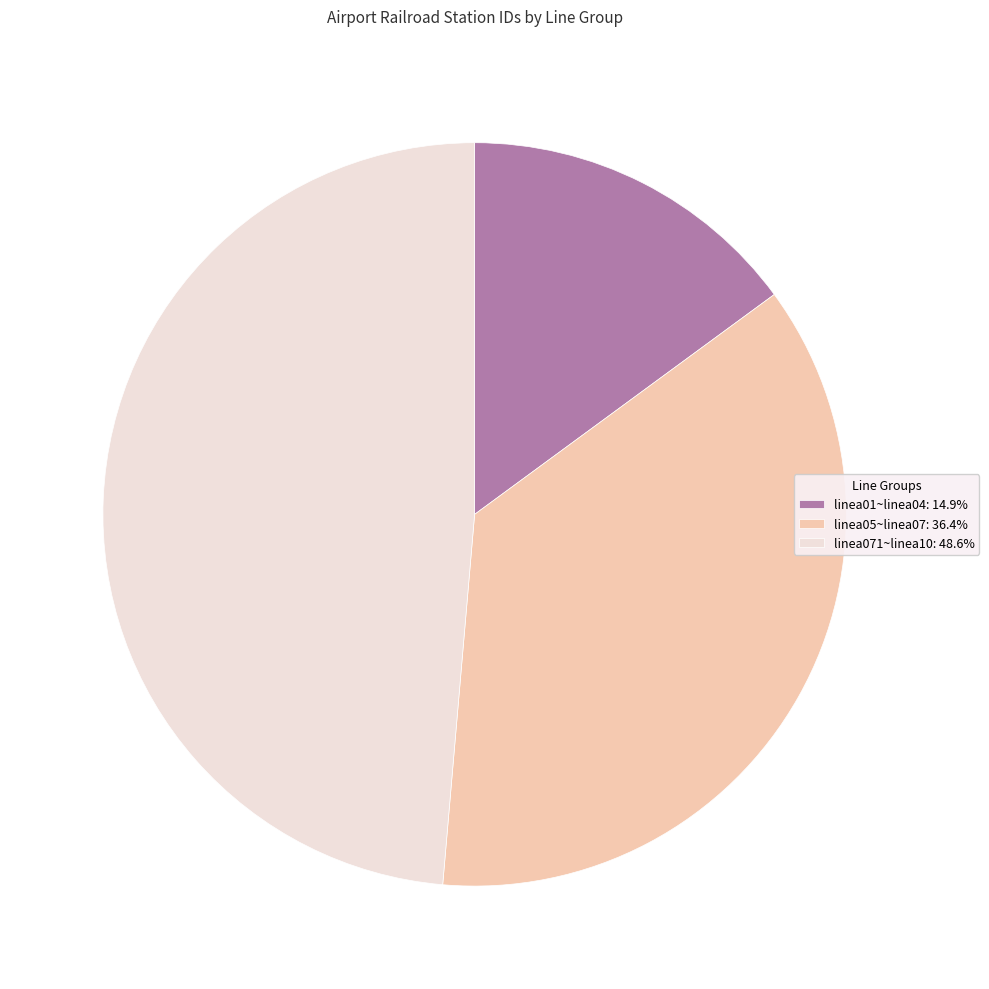

Do linea01~linea04: 14.9% and linea071~linea10: 48.6% together represent more than half of the pie?

Yes